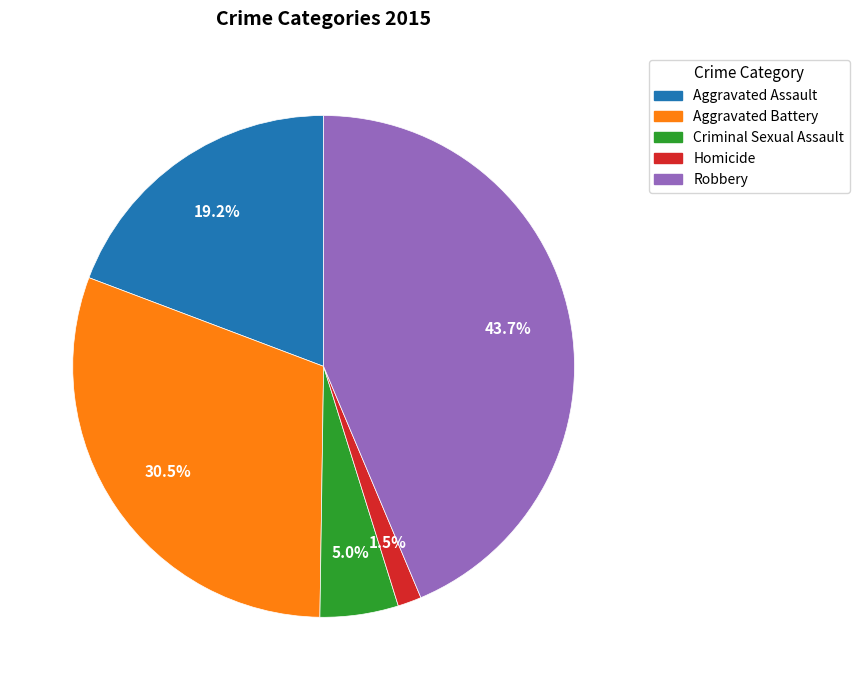

Which category has the biggest portion of the pie?

Robbery